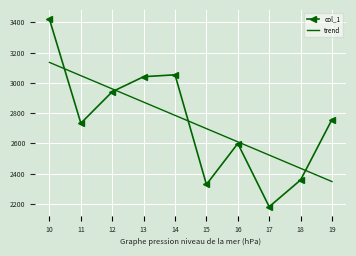

In col_1, how many points are lower than both neighbors (excluding endpoints)?

3